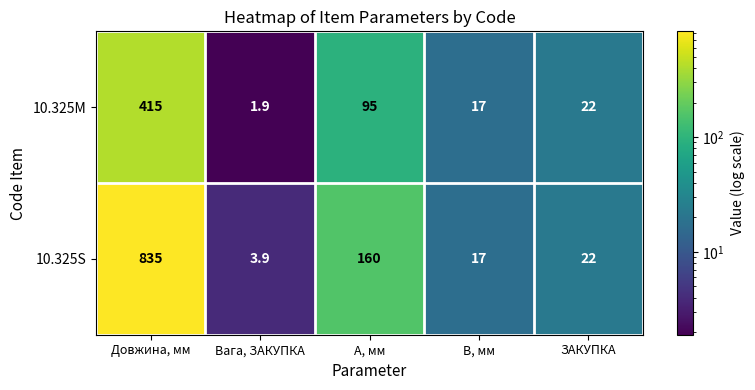

What is the maximum value shown in the chart?

835.0